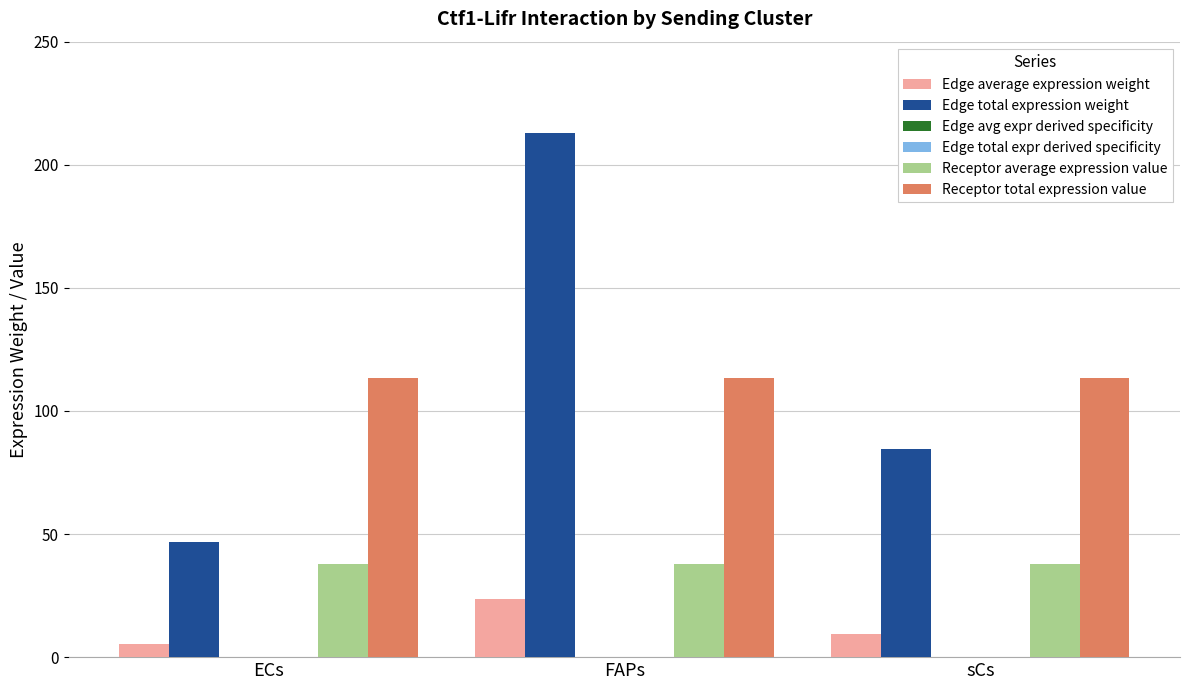

The value of Edge total expression weight at FAPs is 212.9. True or false?

True